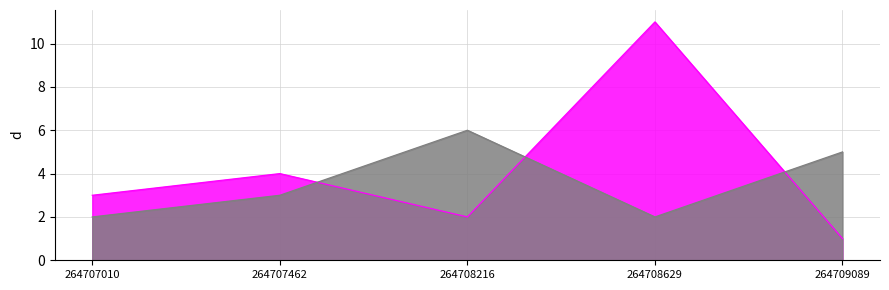

What is the maximum value shown in the chart?

11